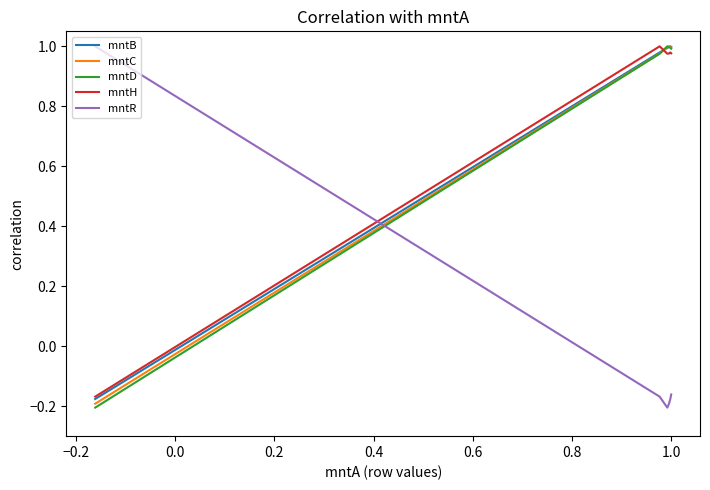

What is the maximum value for mntR?

1.0